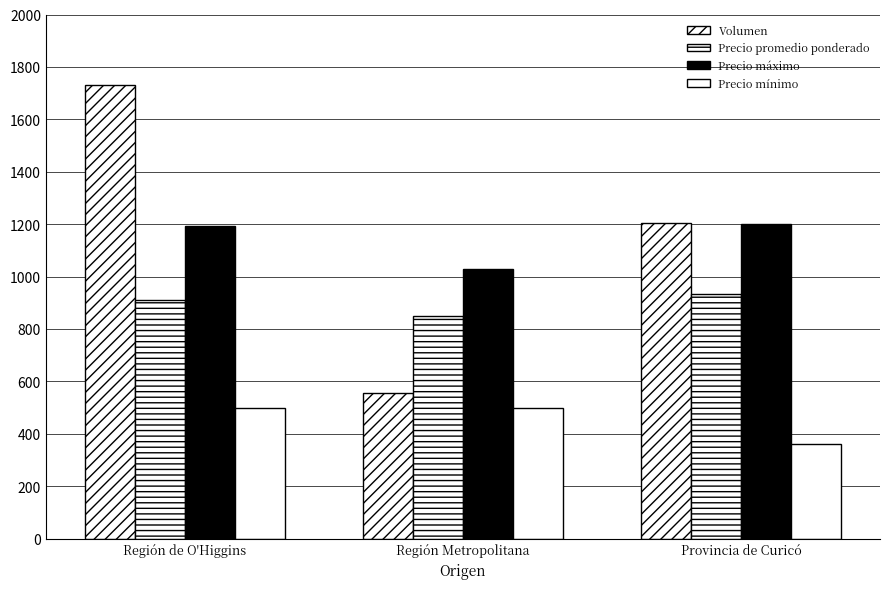

At which label does Volumen reach its minimum?

Región Metropolitana